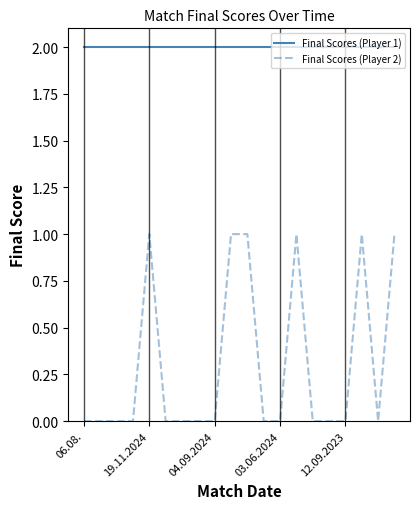

Which series has the largest range (max minus min)?

Final Scores (Player 2)